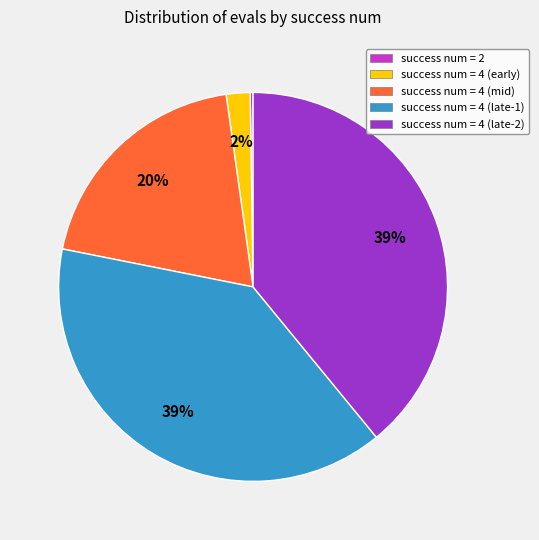

The success num = 4 (early) slice represents 2% of the pie. True or false?

True